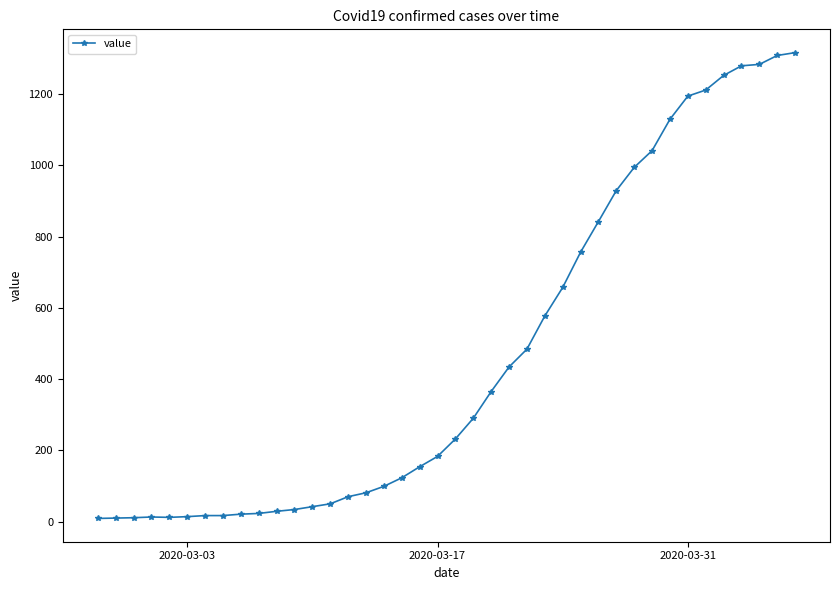

What is the maximum value shown in the chart?

1316